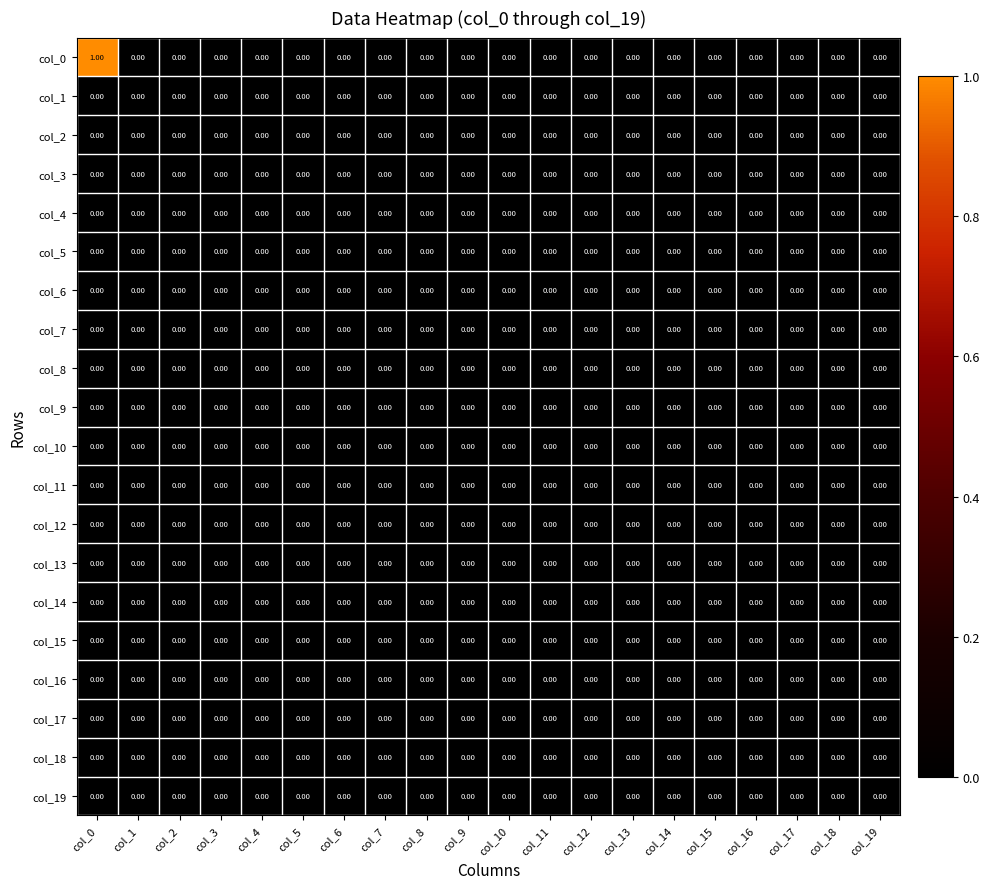

Which series has the largest total across all categories?

col_0